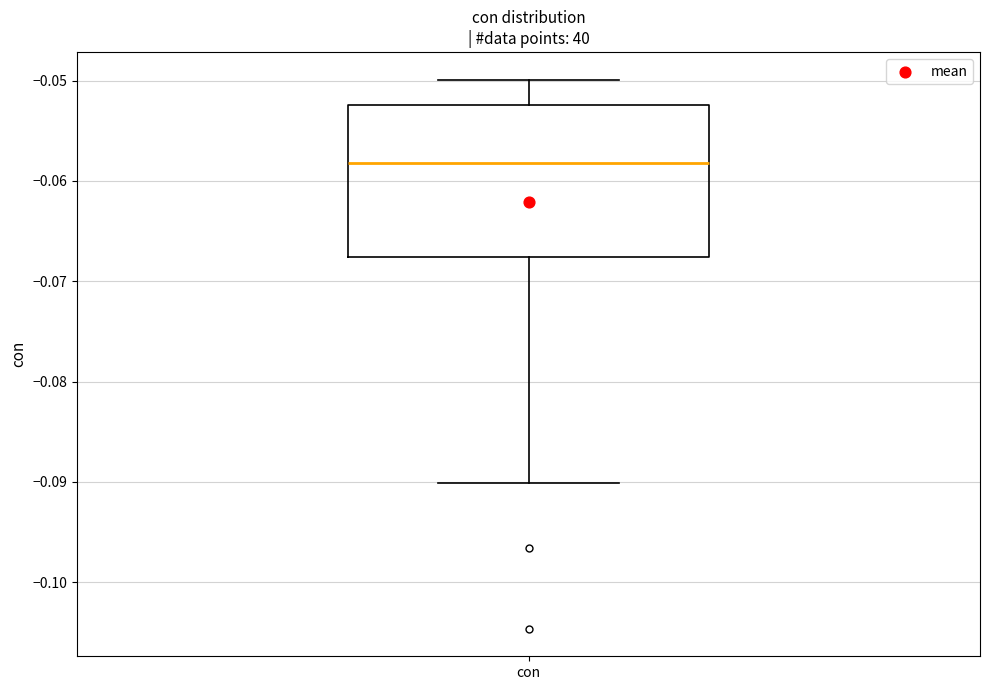

Transcribe this box plot: give where the median line is, the range the box spans, and where the two whiskers end, as read against the y-axis. The values are not printed on the chart, so give them approximately, as read against the axis.

median -0.058, box -0.068 to -0.052, whiskers -0.090 to -0.050